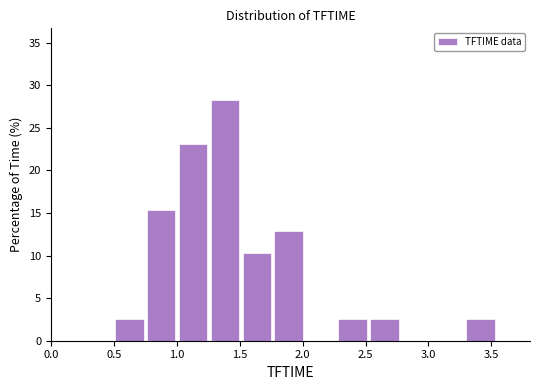

What is the height of the bar covering 1.80 to 2.05 on the x-axis? Neither the bar edges nor the heights are printed on the chart, so give them approximately, as read against the axes.

13.0